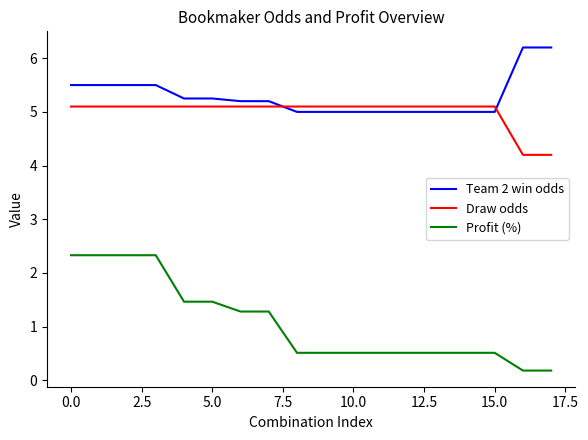

Which series has the largest total across all categories?

Team 2 win odds